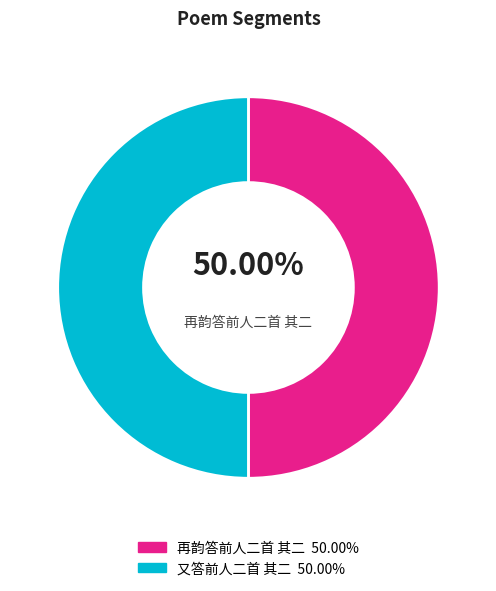

Count the number of slices in the pie.

2